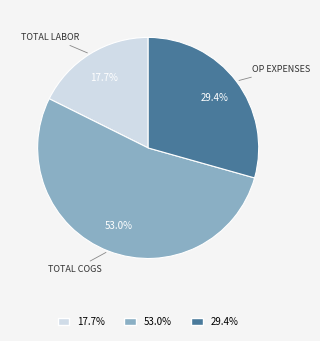

Is there any slice that represents more than half of the pie?

Yes